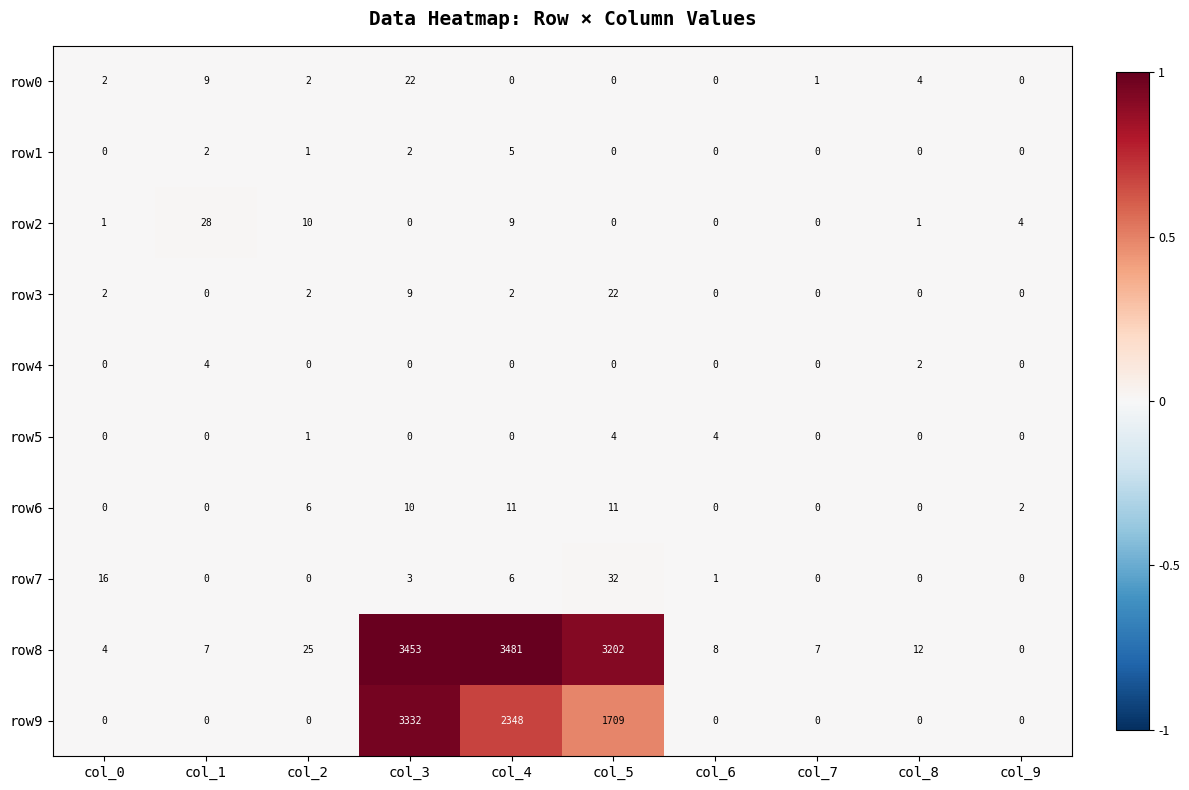

Between col_6 and col_7, which series saw the biggest shift?

row5